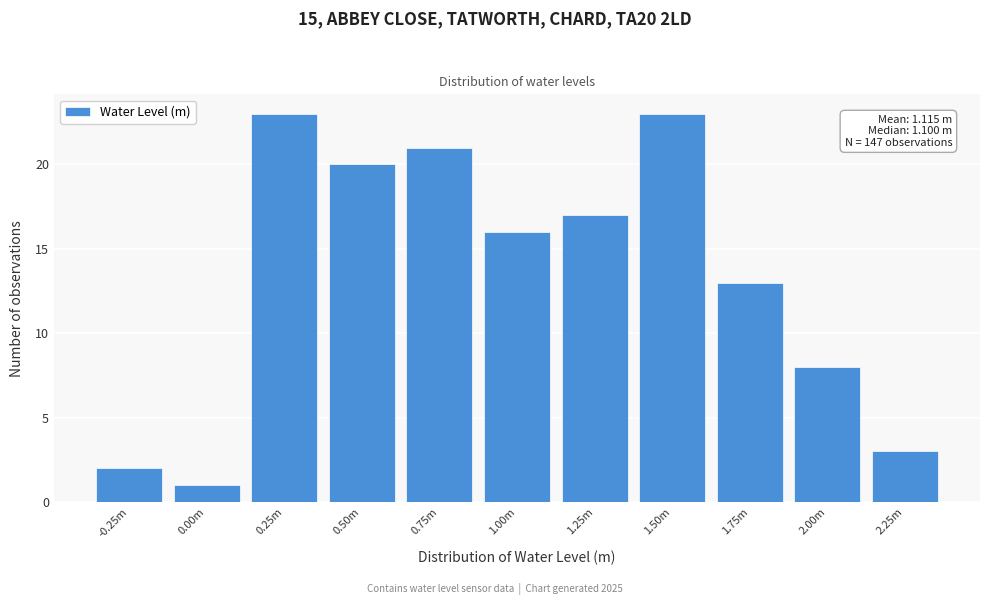

Reading left to right, what are all the values shown in this chart?

-0.25m=2	0.00m=1	0.25m=23	0.50m=20	0.75m=21	1.00m=16	1.25m=17	1.50m=23	1.75m=13	2.00m=8	2.25m=3